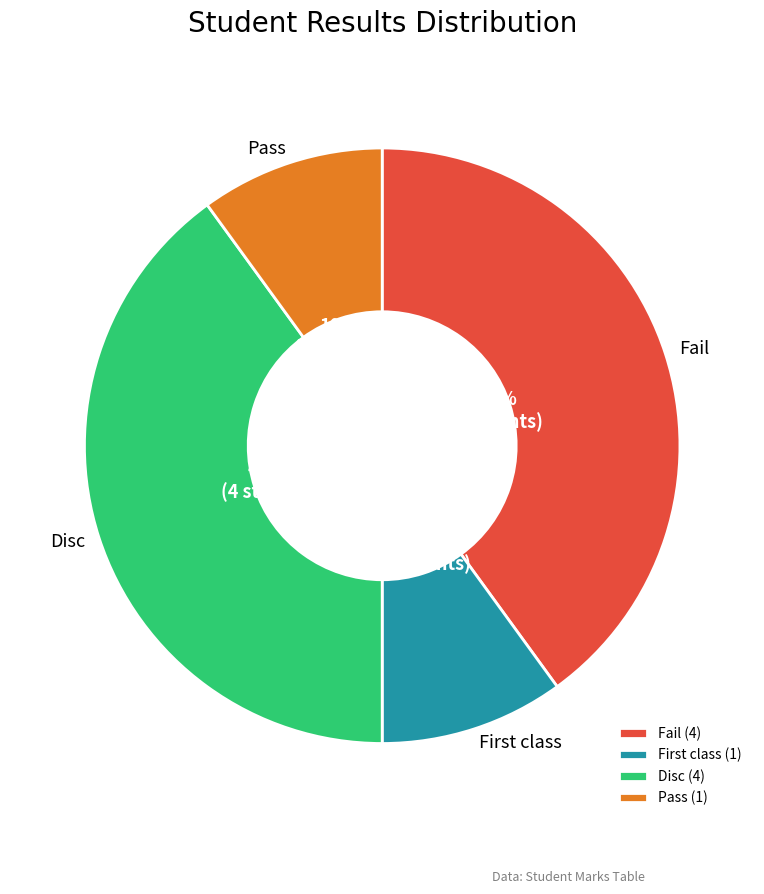

Count the number of slices in the pie.

4